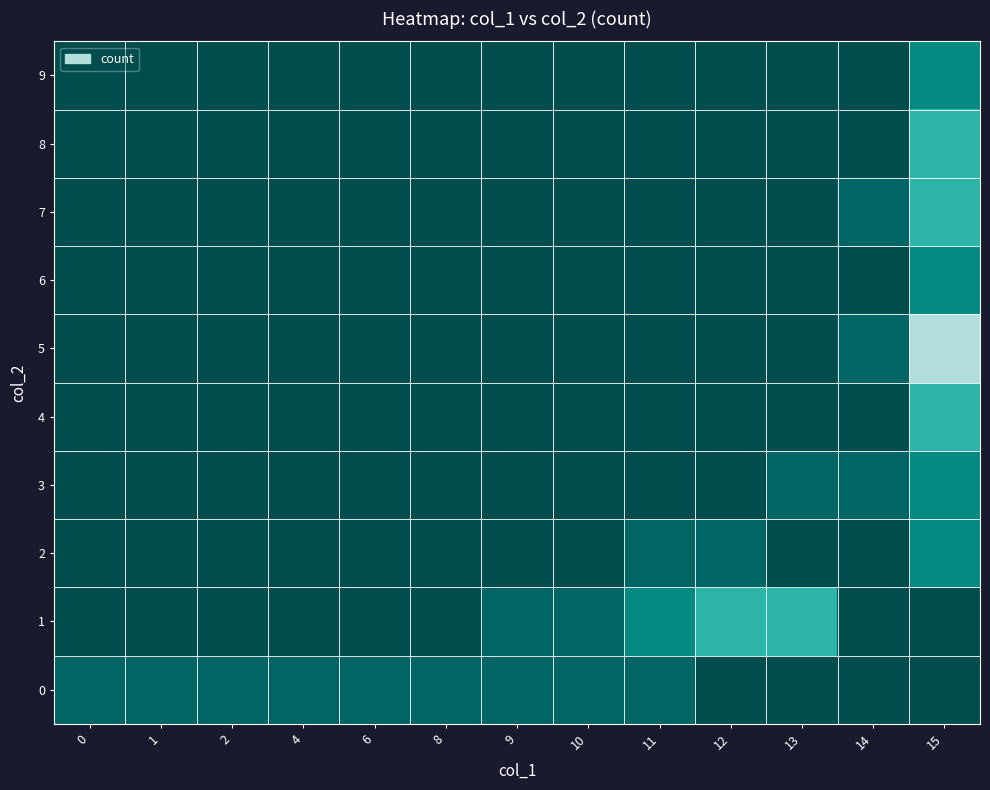

Count the number of data series in this chart.

10